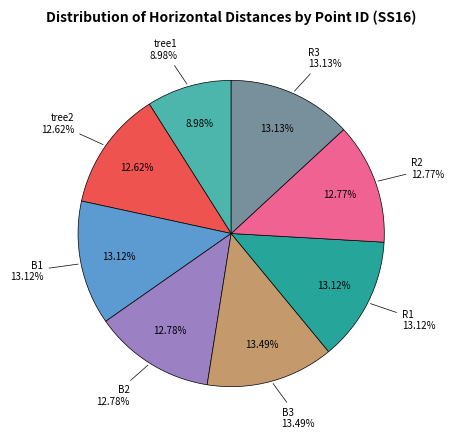

What is the change in value from R1 to R3?

+0.1